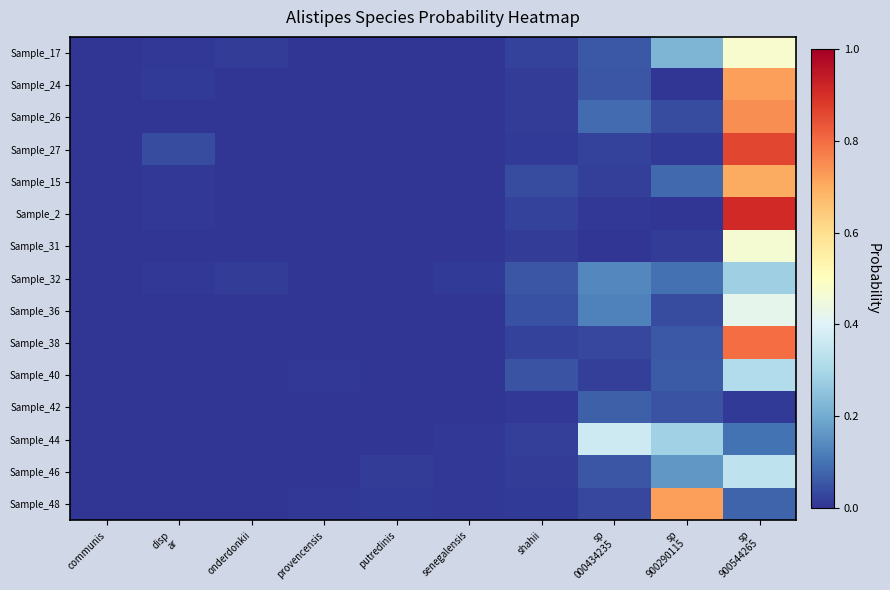

Rank the series at disp ar from lowest to highest value.

Sample_48, Sample_42, Sample_44, Sample_46, Sample_38, Sample_31, Sample_36, Sample_26, Sample_40, Sample_2, Sample_15, Sample_17, Sample_32, Sample_24, Sample_27